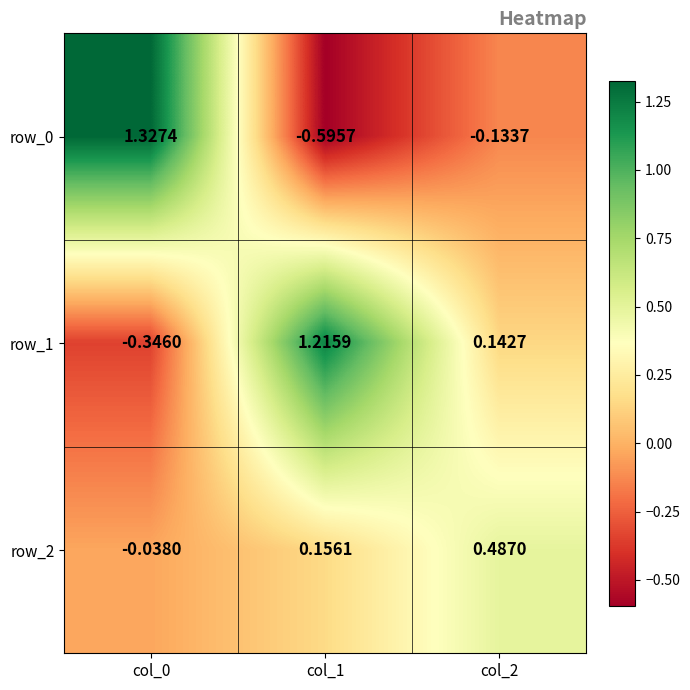

Is the value of row_2 at col_0 greater than the value of row_1 at col_1?

No